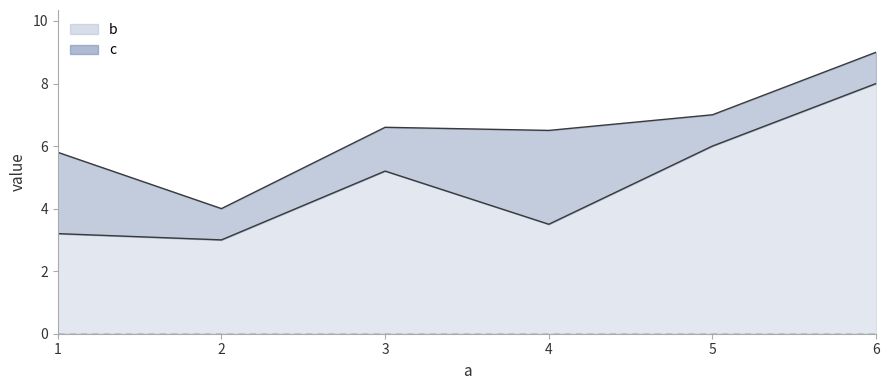

What is the total value across all series at 3?

6.6